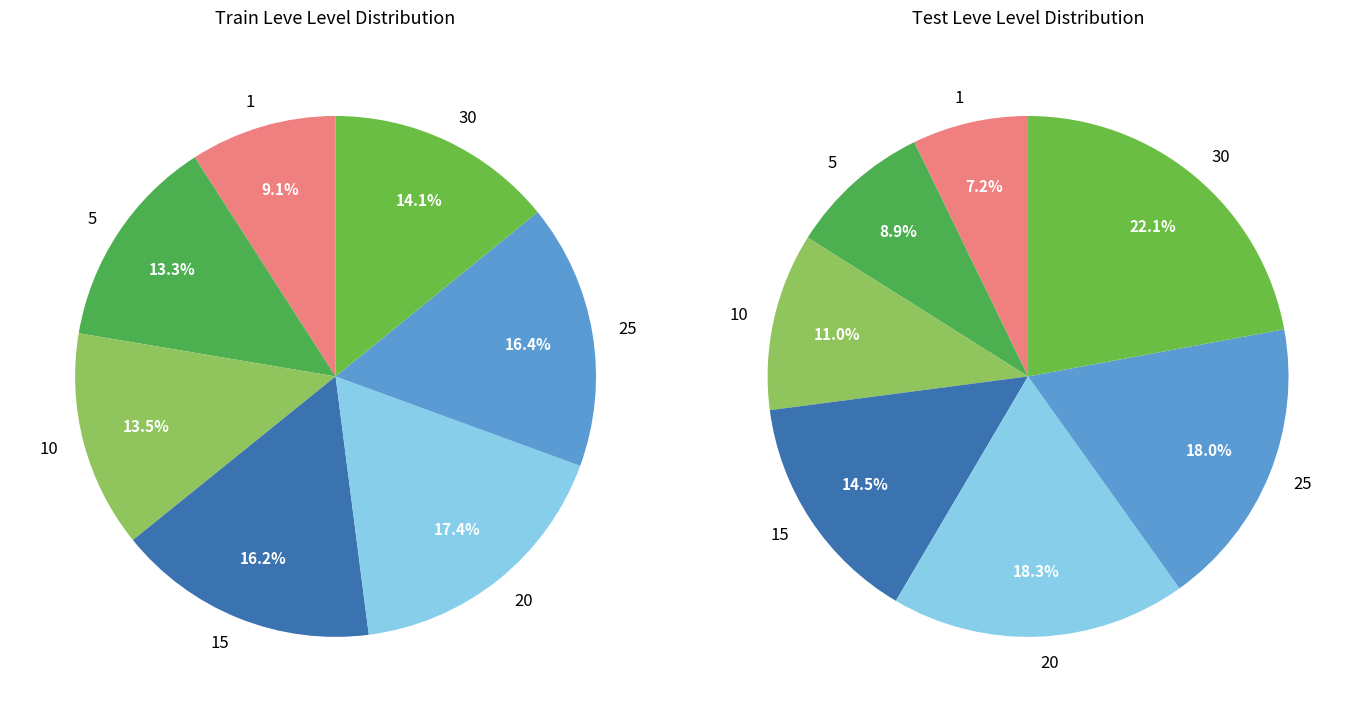

Between 10 and 10, which is larger?

10